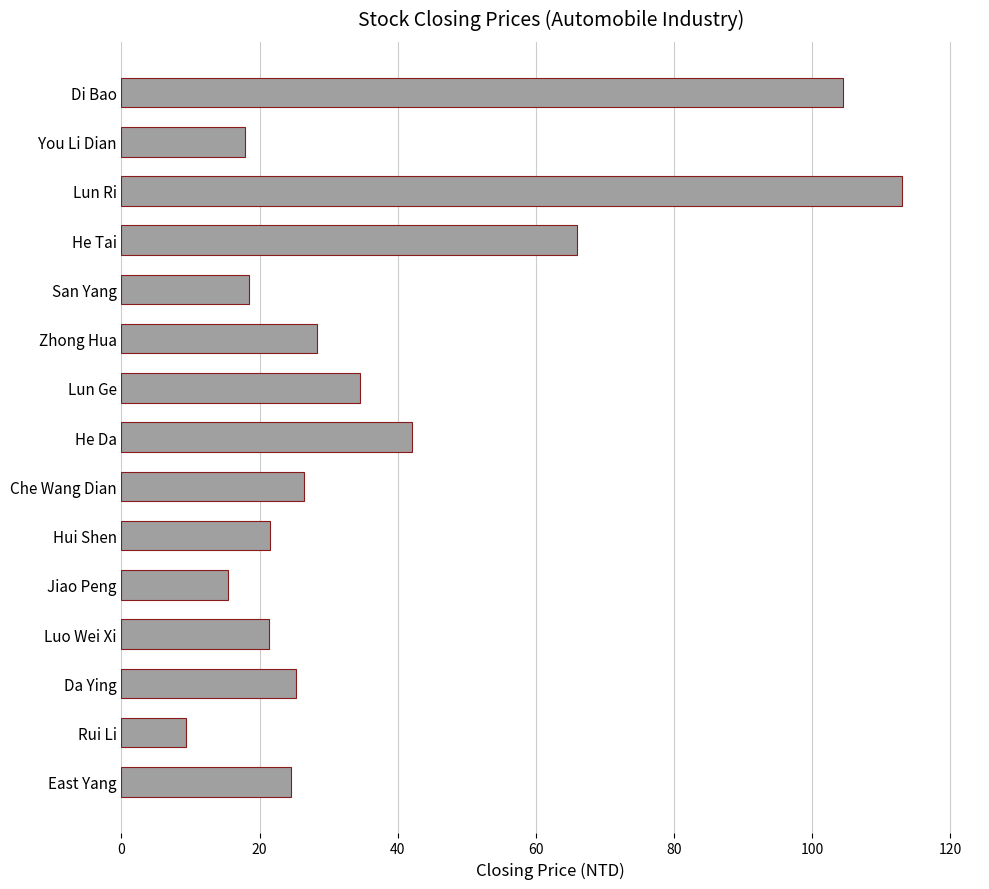

Between Lun Ge and Zhong Hua, which is larger?

Lun Ge